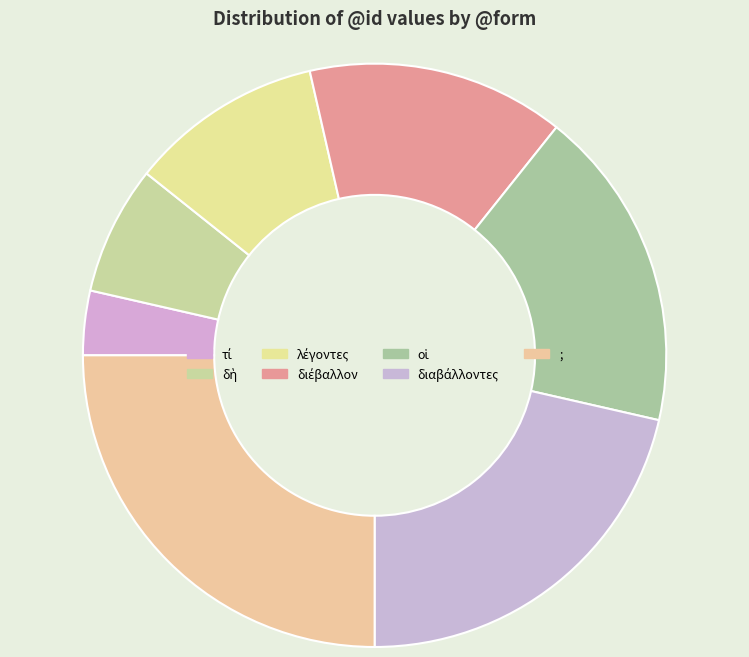

To the nearest percent, what is the average slice percentage?

14%